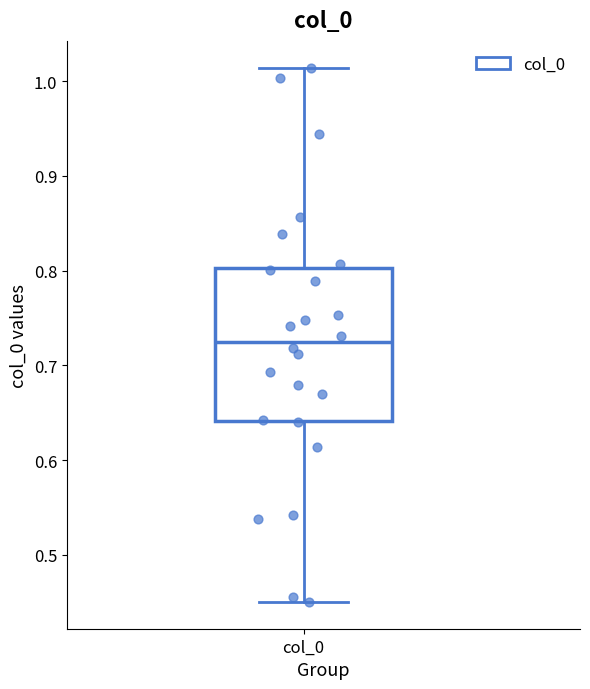

Transcribe this box plot: give where the median line is, the range the box spans, and where the two whiskers end, as read against the y-axis. The values are not printed on the chart, so give them approximately, as read against the axis.

median 0.72, box 0.64 to 0.80, whiskers 0.45 to 1.01